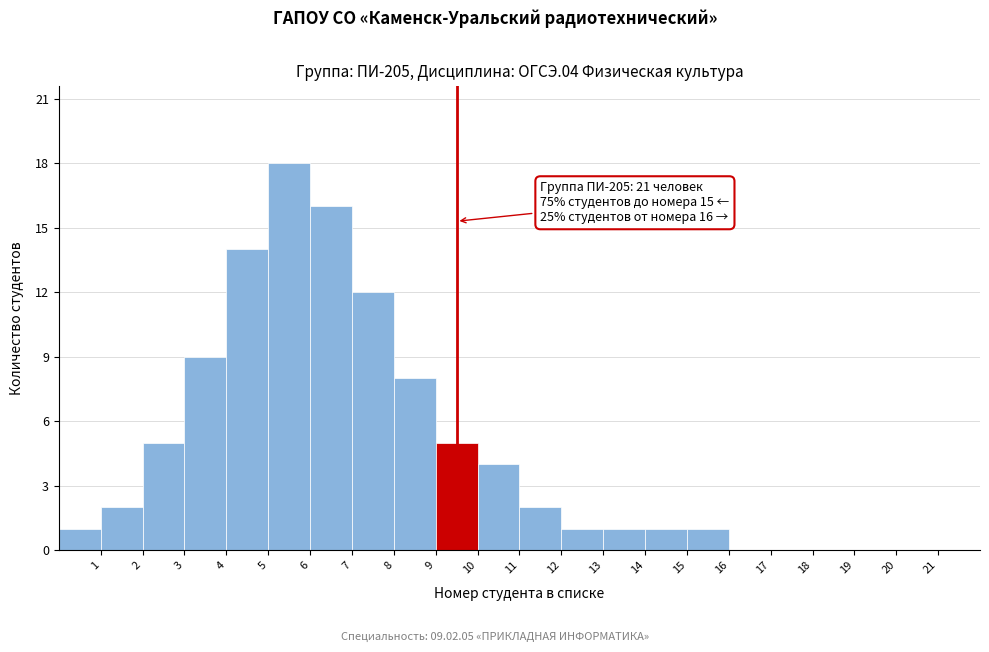

Which range on the x-axis has the tallest bar?

5 to 6